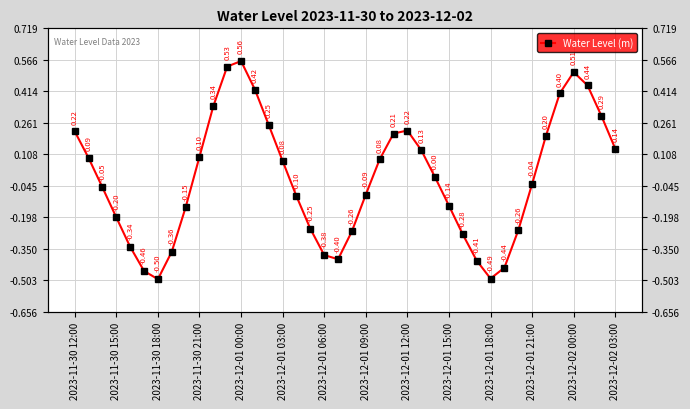

How many negative values are there?

21